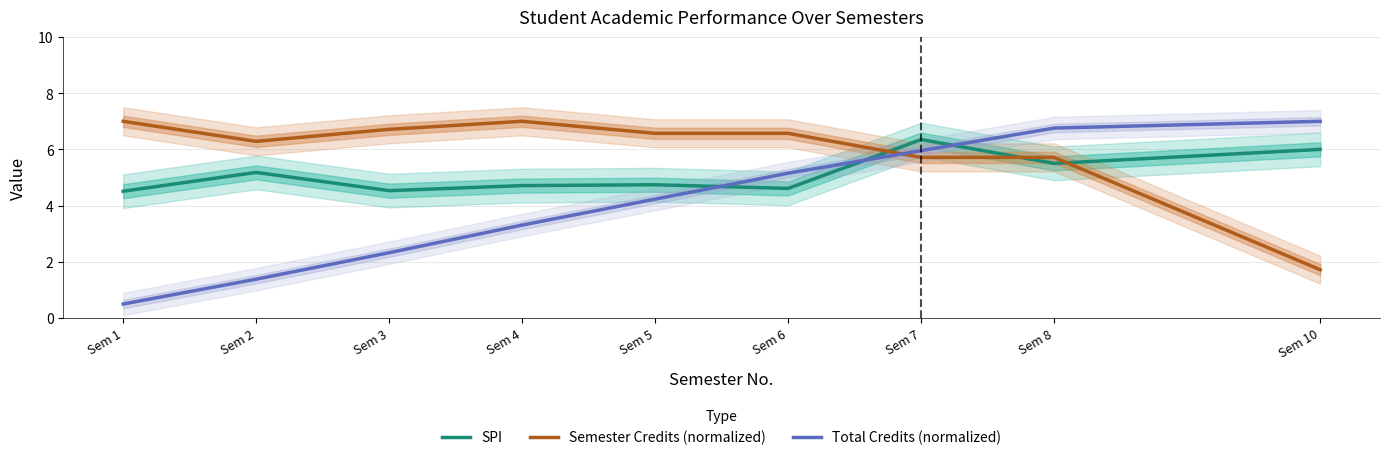

Rank the series by their average value, from lowest to highest.

Total Credits (normalized), SPI, Semester Credits (normalized)